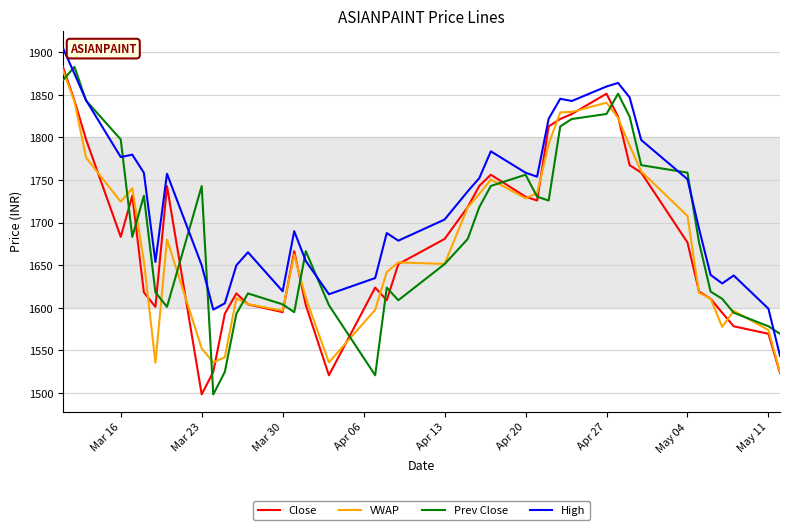

Which series has the largest total across all categories?

High